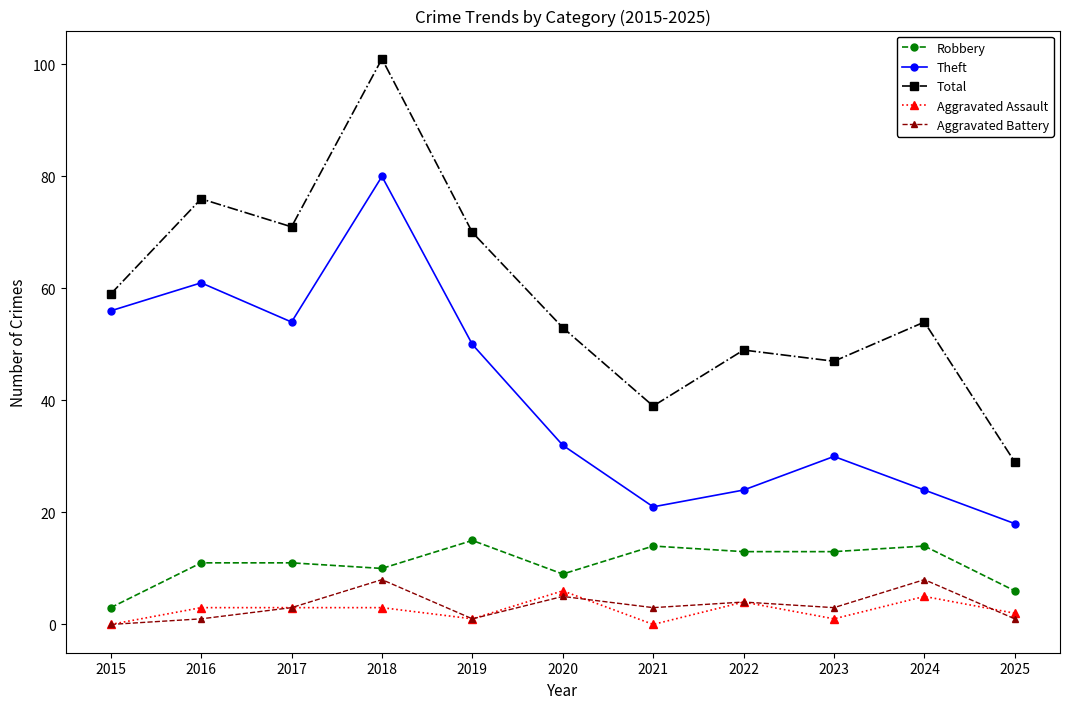

True or false: Aggravated Assault and Total cross at least once.

False